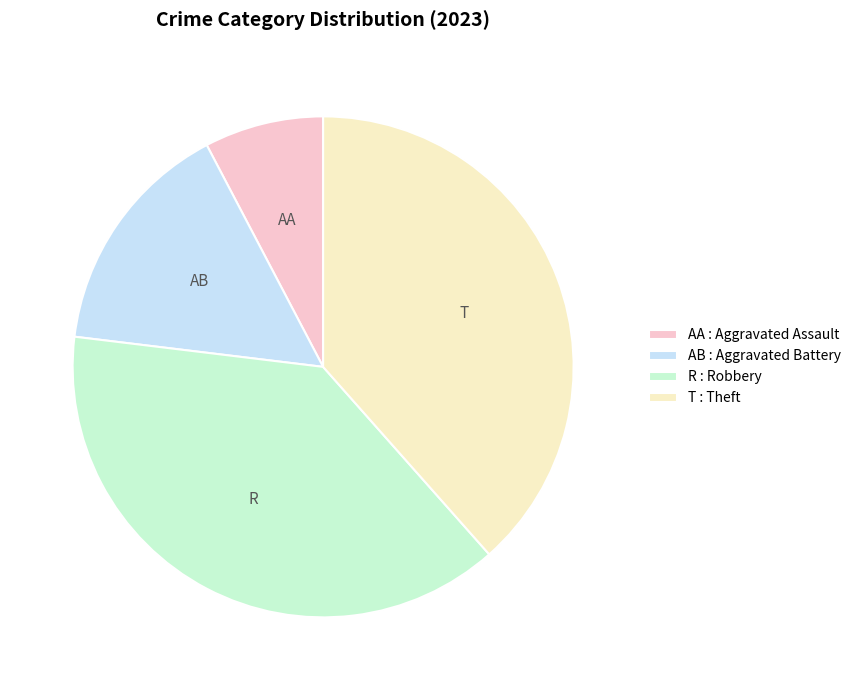

Which slice is the smallest?

AA : Aggravated Assault